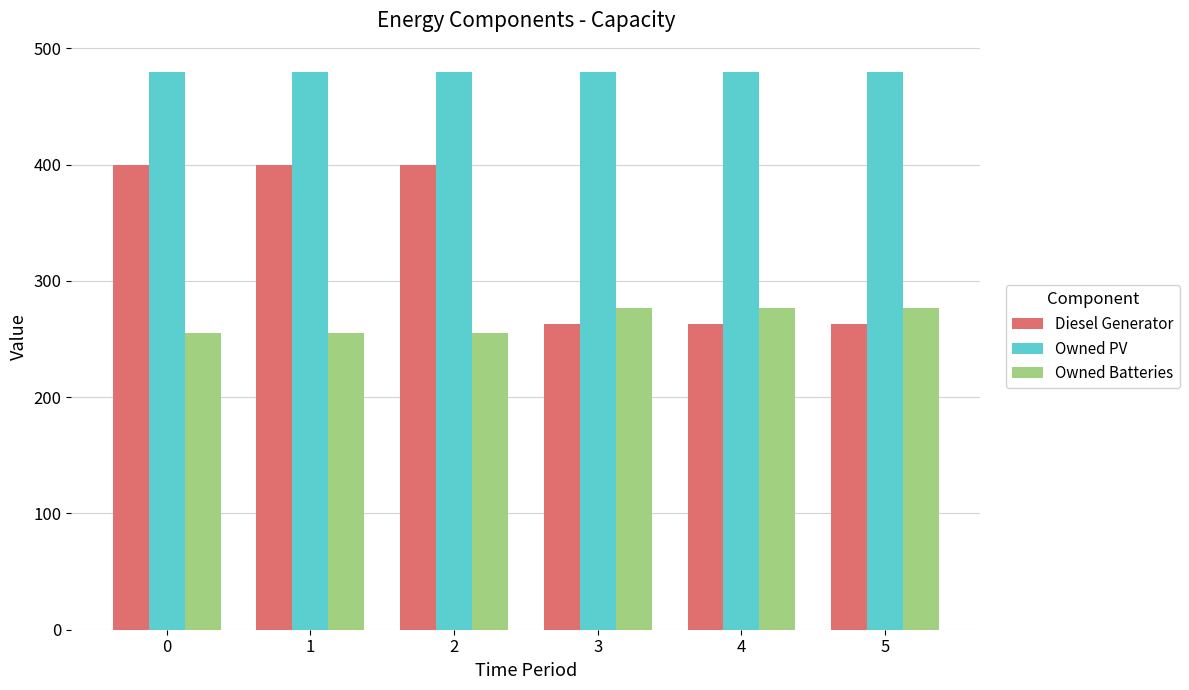

At how many categories does at least one series exceed 353?

6